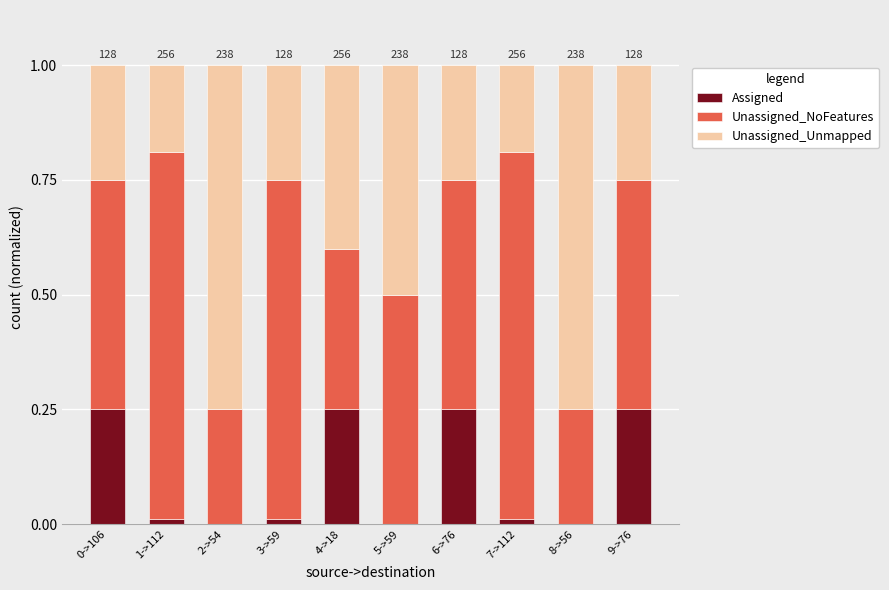

What is the total value across all series at 8->56?

1.0